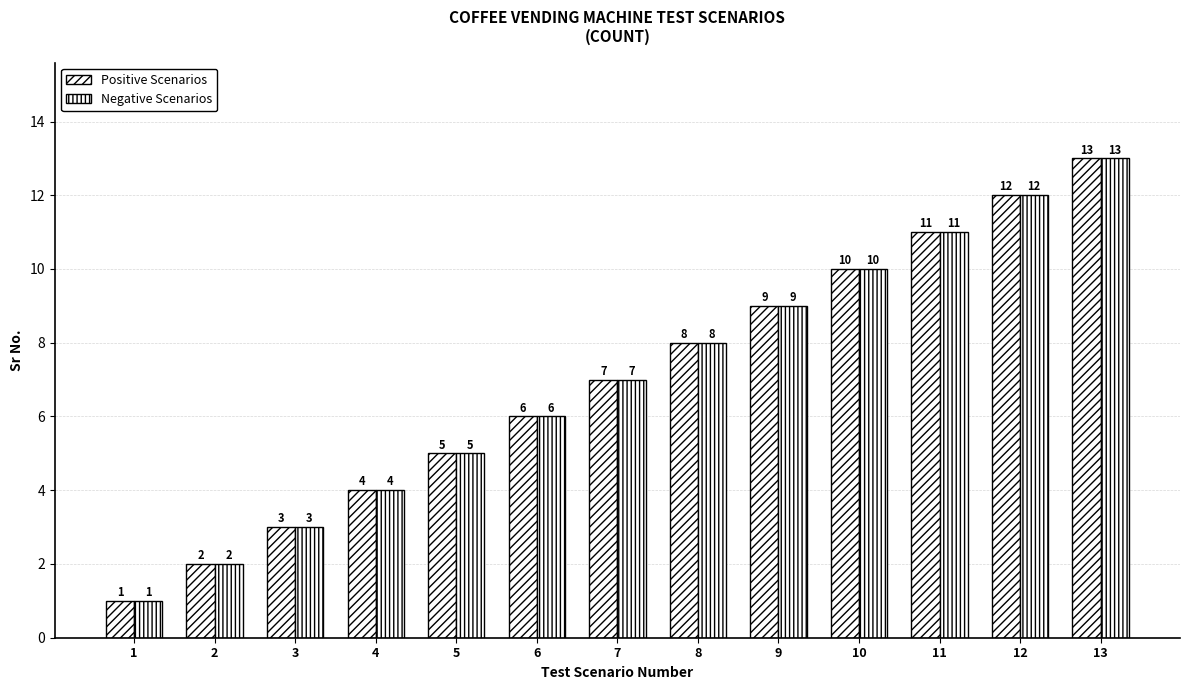

The value of Positive Scenarios at 5 is 3. True or false?

False